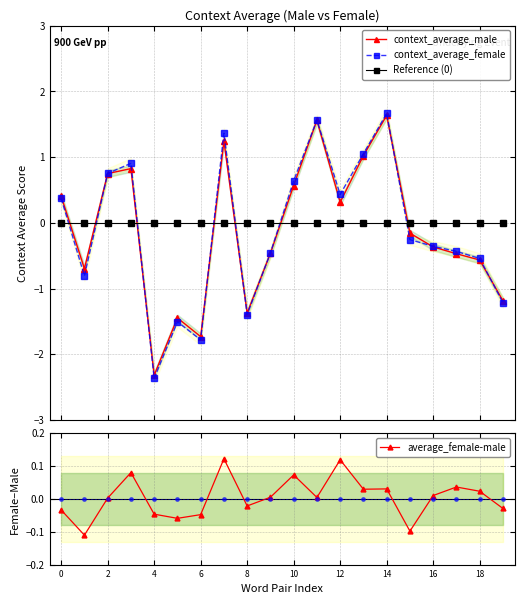

What are all the series names shown in the legend?

context_average_male, context_average_female, Reference (0), average_female-male